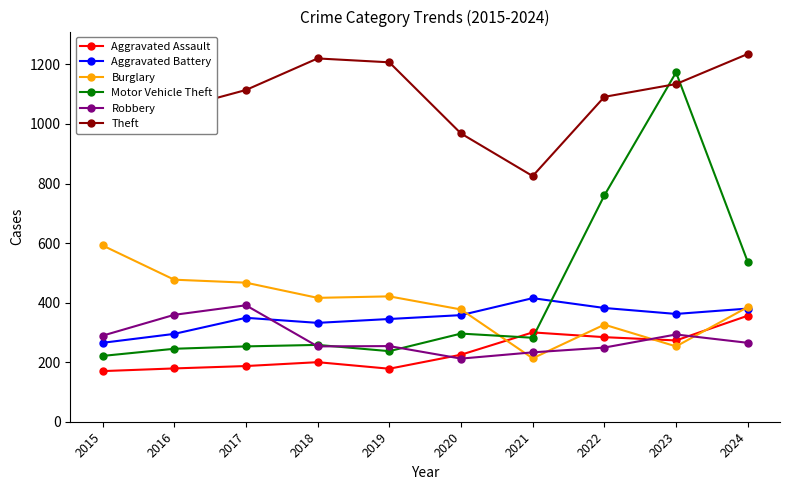

Which category has the lowest value across all series?

2015